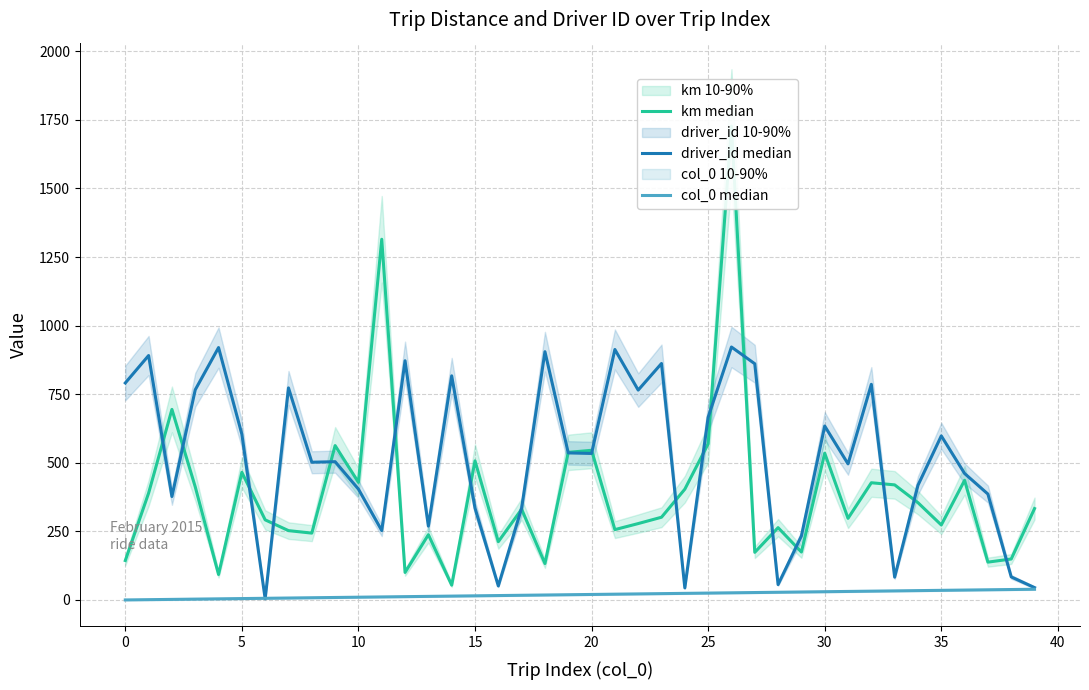

How many intersections are there between driver_id median and col_0 median?

2